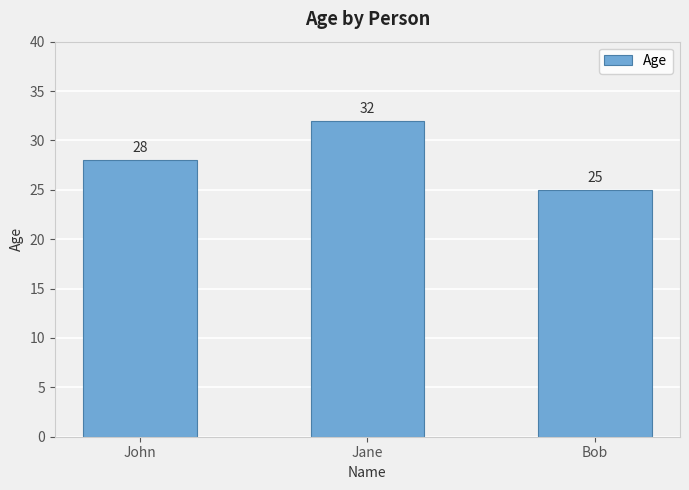

At which category does the chart reach its minimum across all series?

Bob